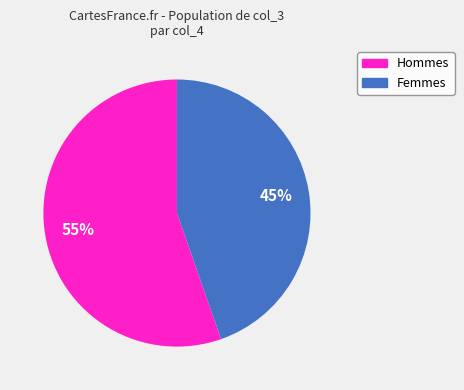

To the nearest percent, what is the average slice percentage?

50%